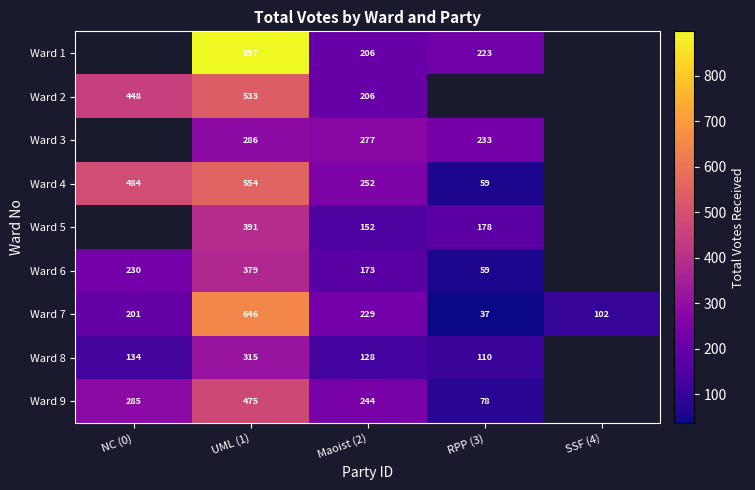

The Ward 1 series shows 206 at Maoist (2). True or false?

True